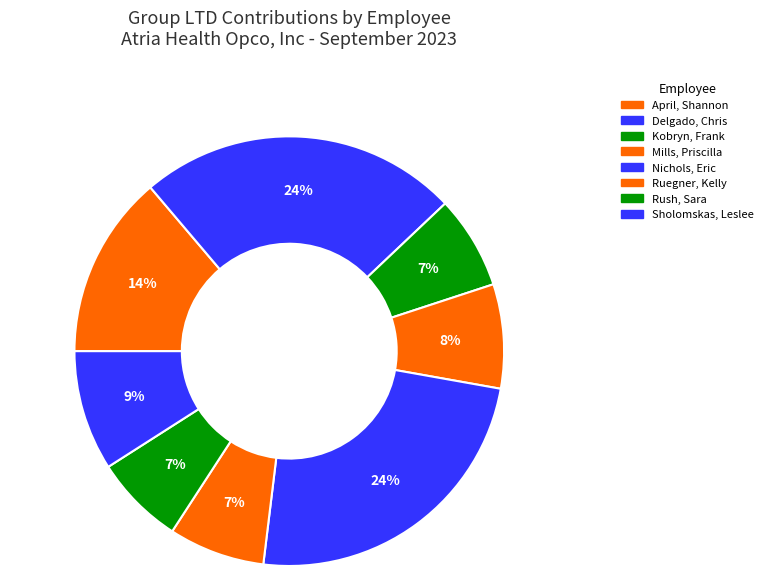

Which slice is the smallest?

Rush, Sara